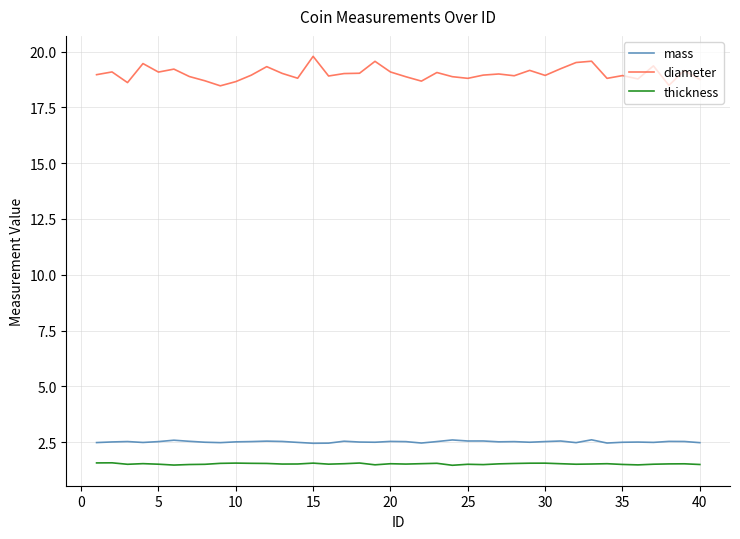

True or false: mass and thickness cross at least once.

False